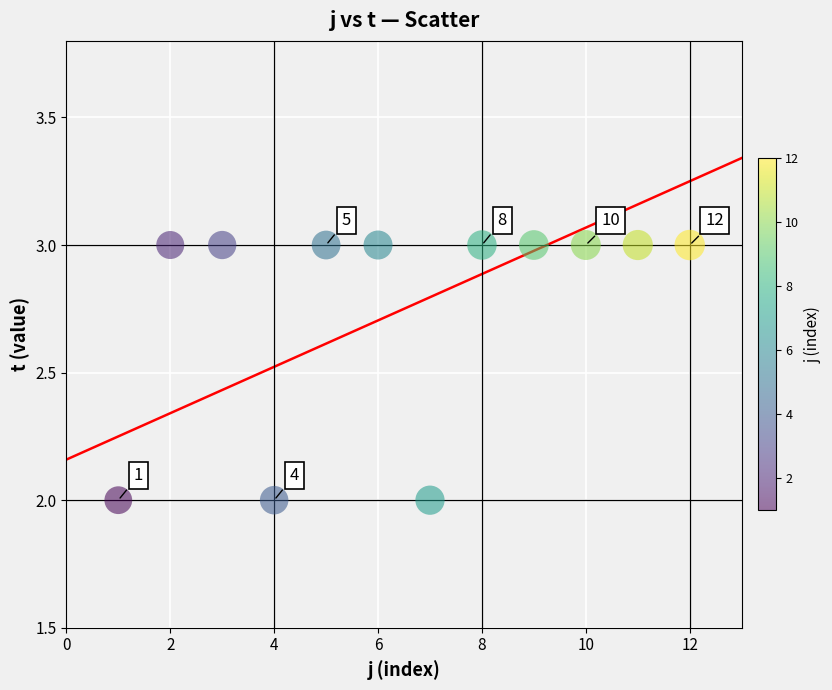

What is the range of X values (max minus min)?

11